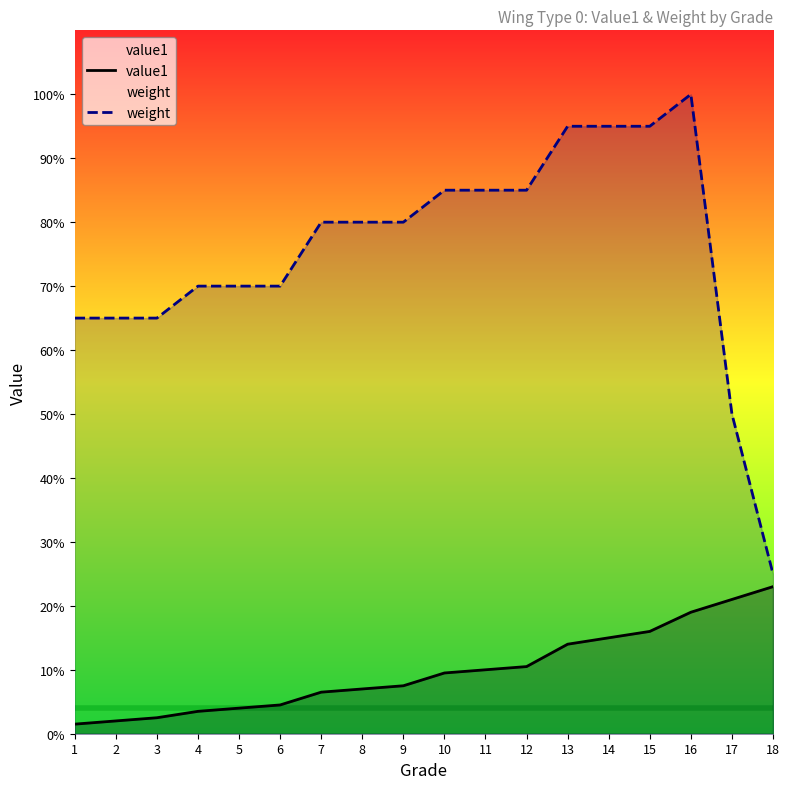

At 10, list the series in order from smallest to largest.

value1, weight